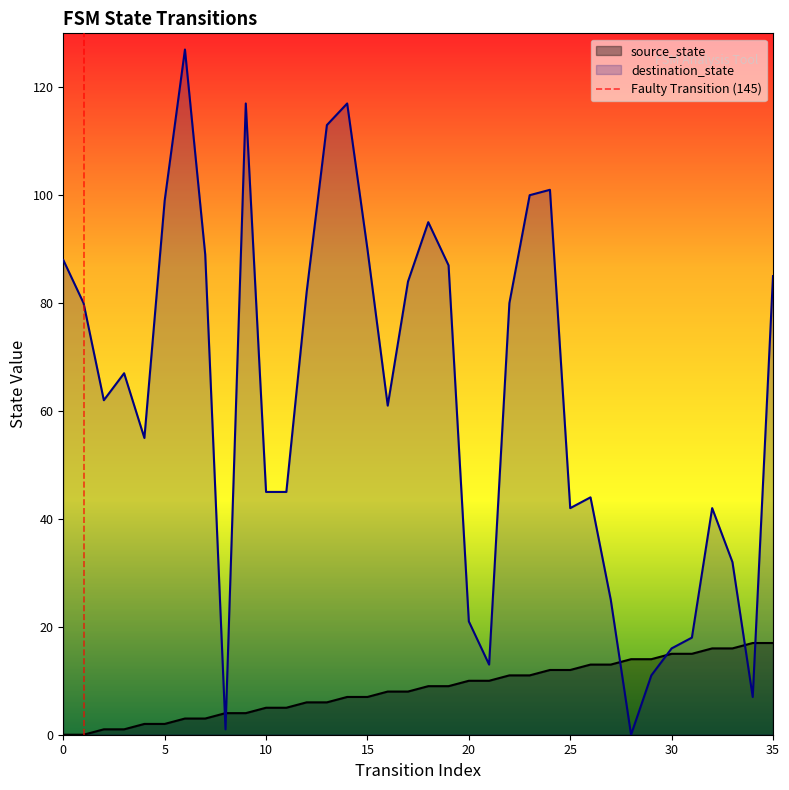

Which series has the largest total across all categories?

destination_state